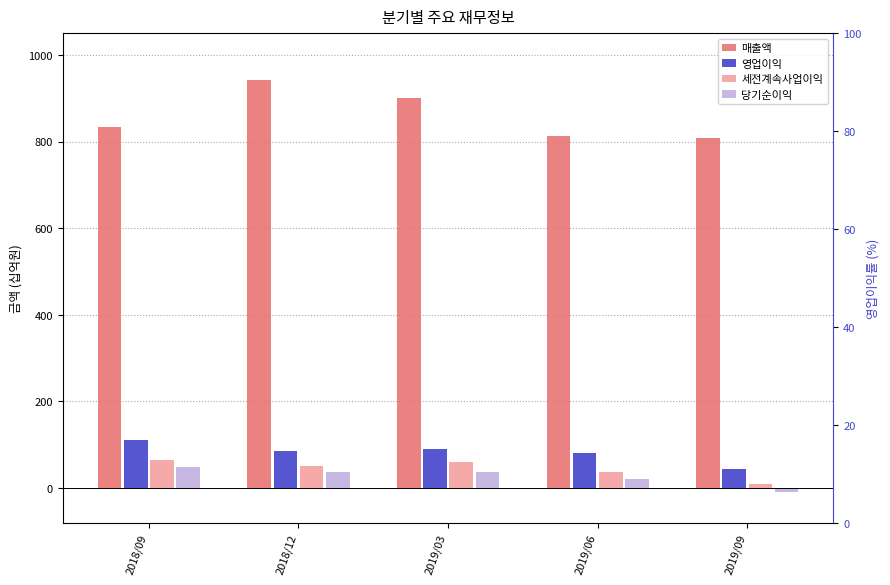

Which category has the lowest value in the 매출액 series?

2019/09